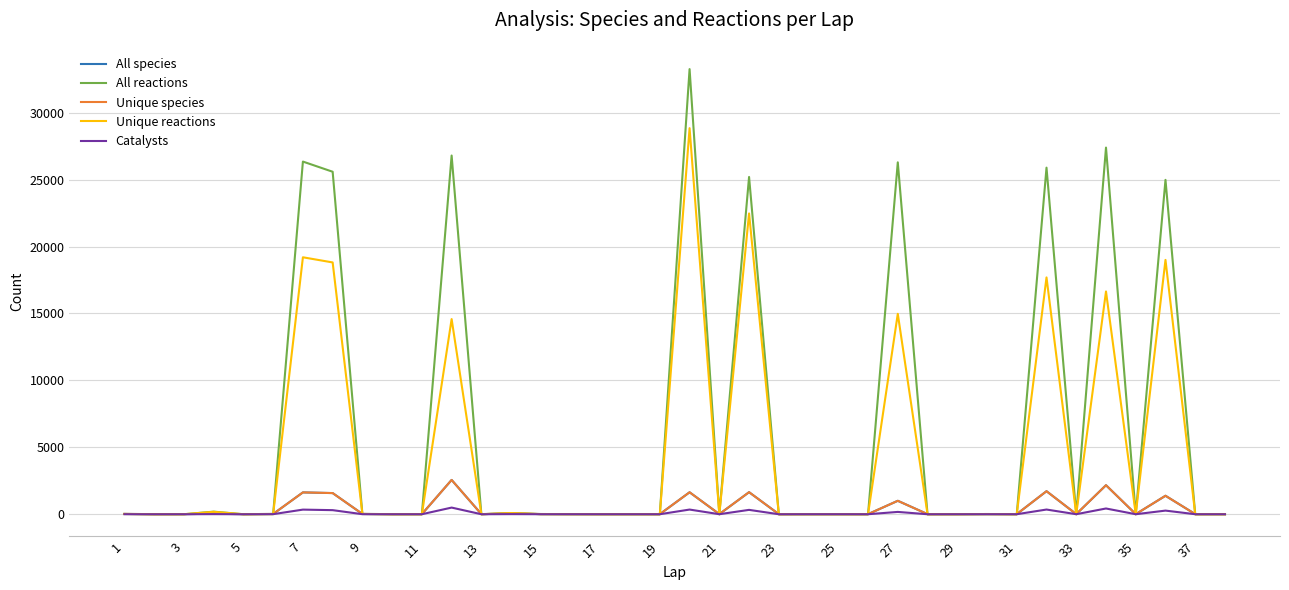

True or false: Unique species has more than 2 points higher than both neighbors.

True